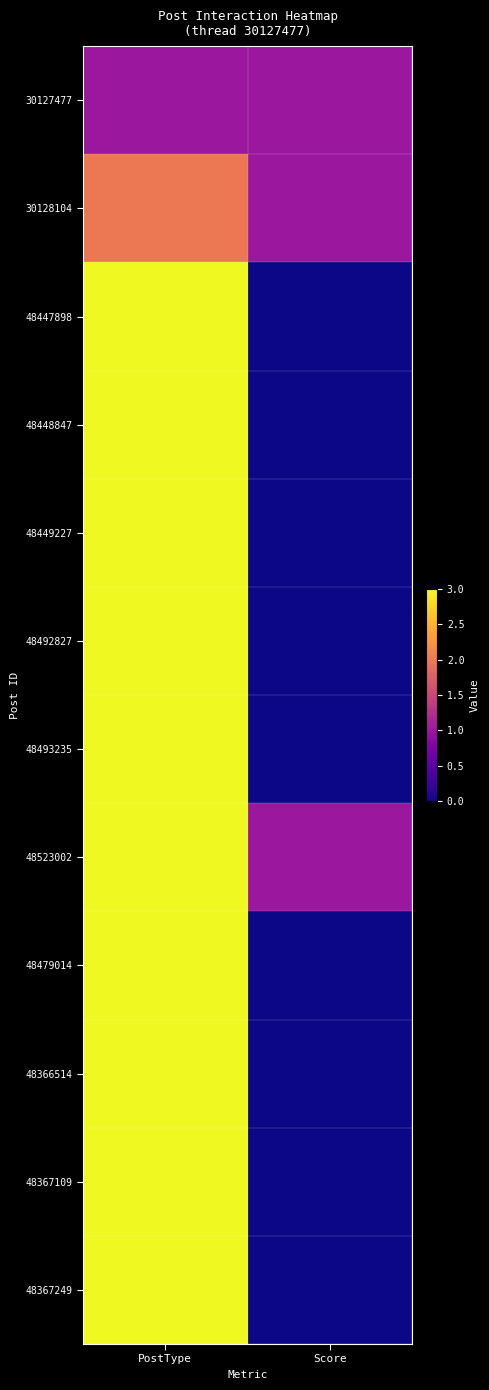

How many series are shown in this chart?

12